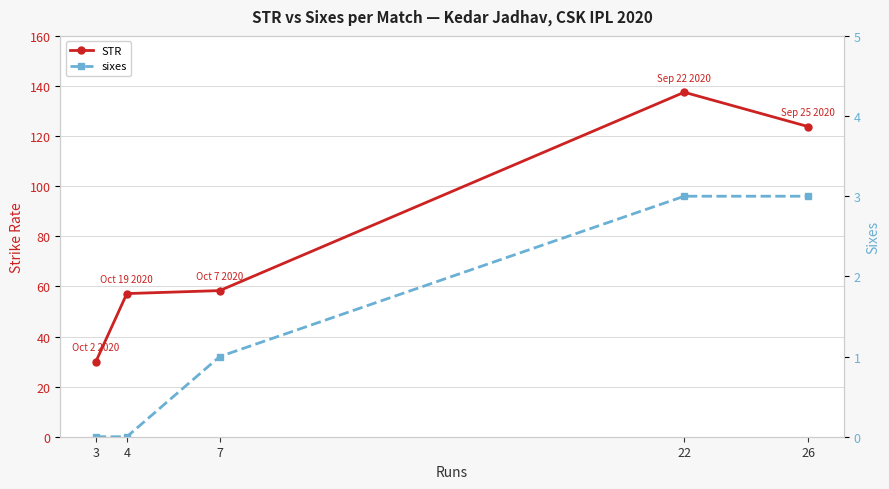

Reading left to right, transcribe all the data shown in this chart.

STR: 30.0	57.1	58.3	137.5	123.8
sixes: 0.0	0.0	1.0	3.0	3.0